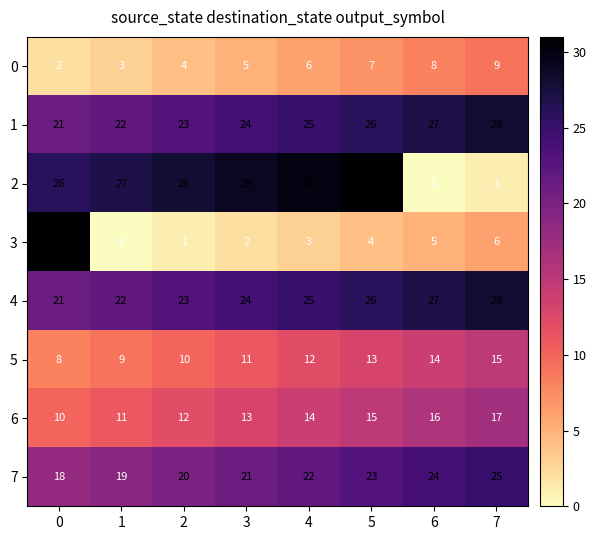

Which series changed the most between 0 and 5?

3